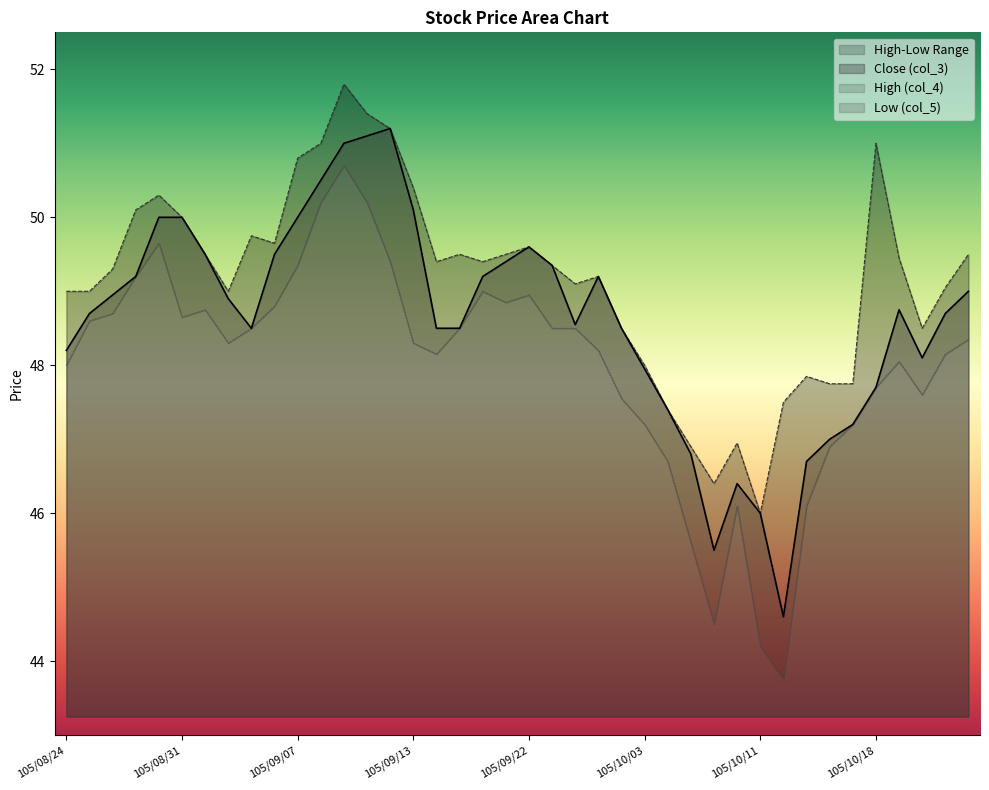

At 105/09/20, list the series in order from largest to smallest.

High (col_4), Close (col_3), Low (col_5)